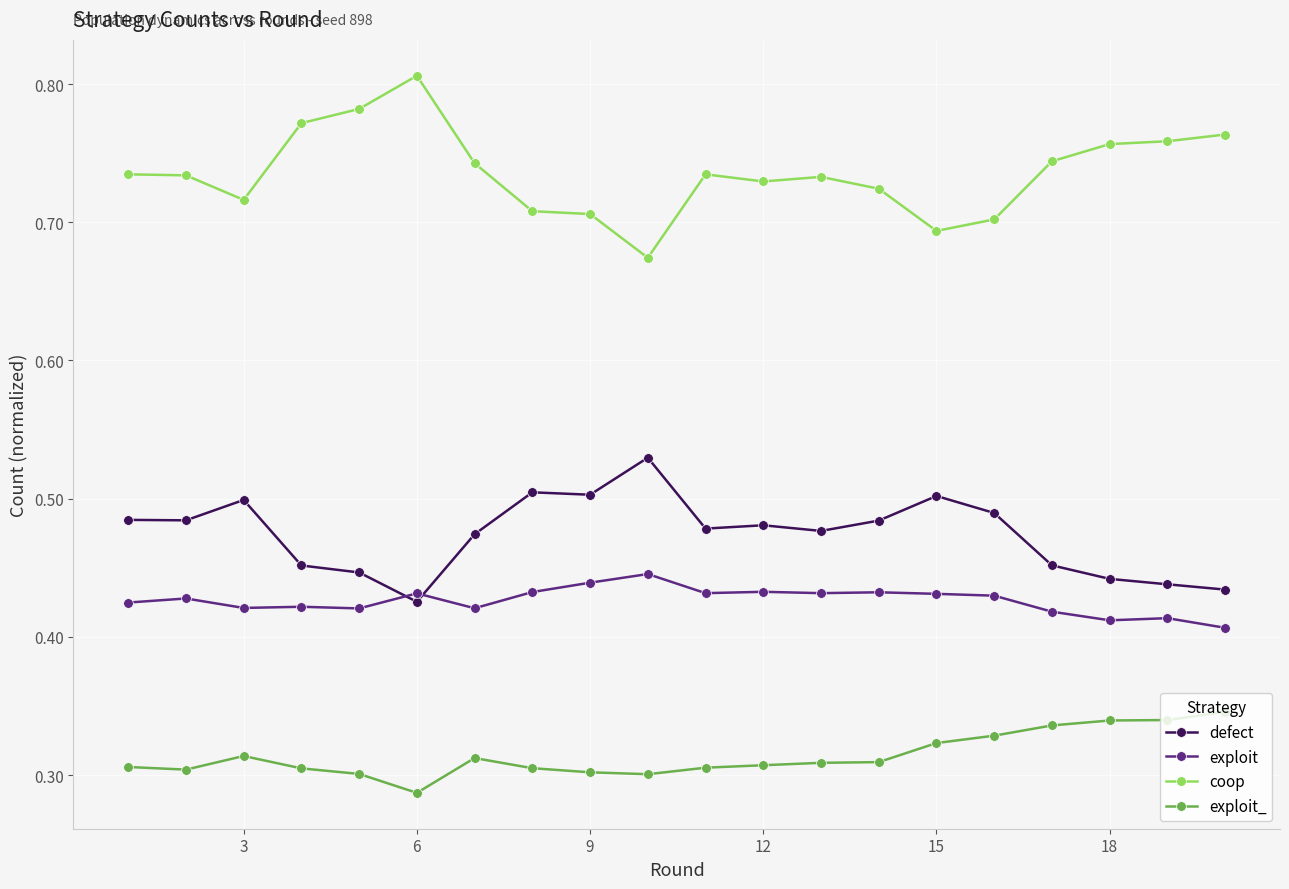

True or false: coop and exploit cross at least once.

False